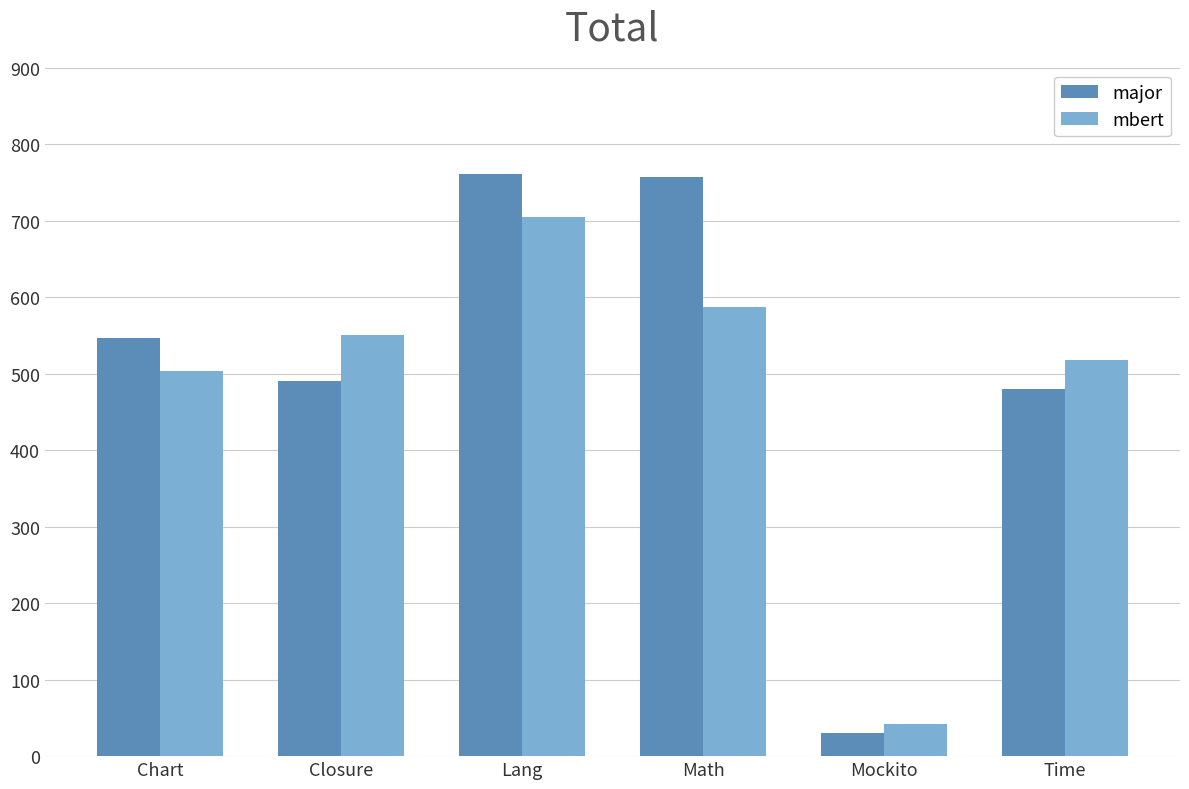

What is the difference between the maximum and minimum values in the major series?

731.0